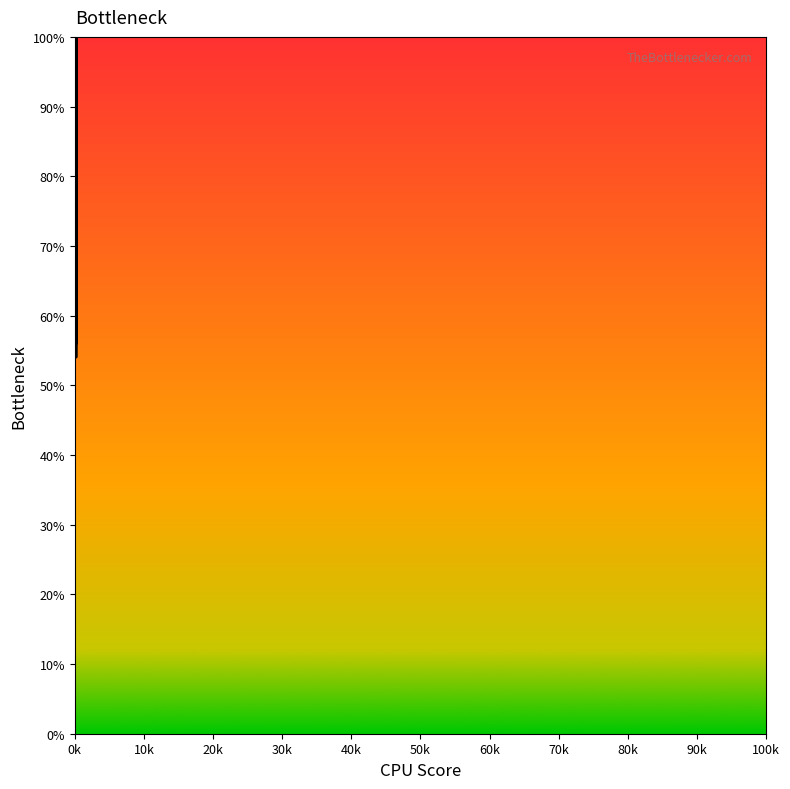

What is the difference between the values at 271 and 137?

1